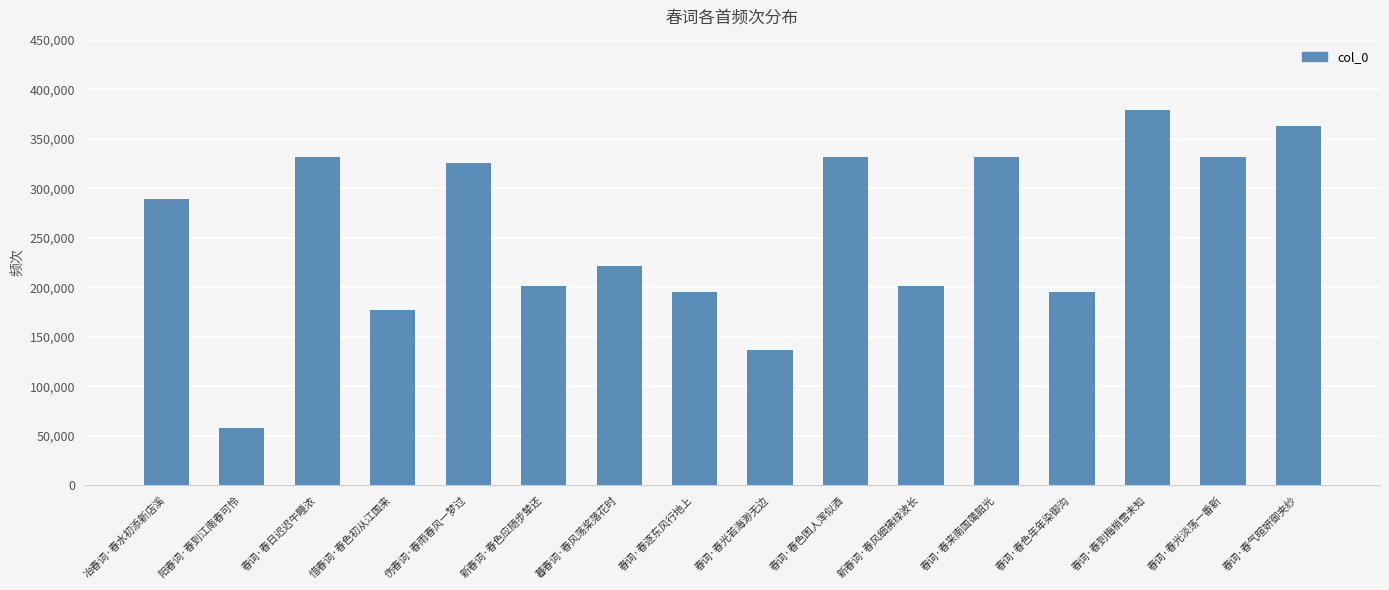

The value at 春词·春到梅梢雪未知 is 508381. True or false?

False